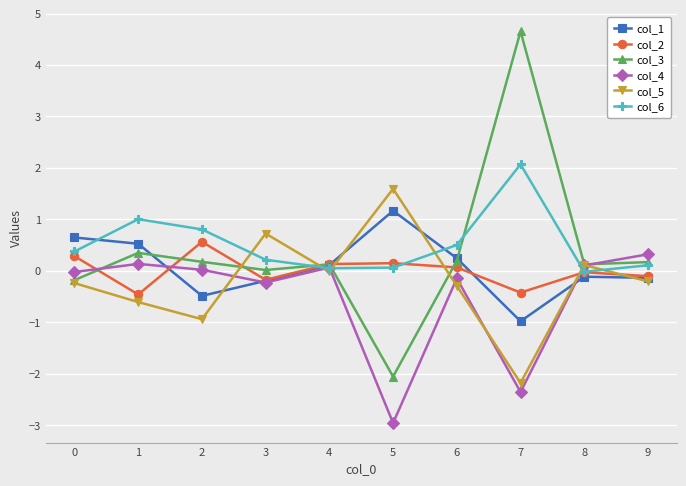

Which series has the largest range (max minus min)?

col_3